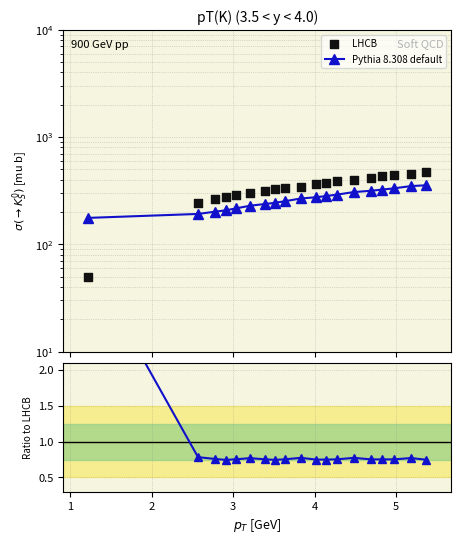

Is the value of Ratio to LHCB at 5 greater than the value of LHCB at 10?

No